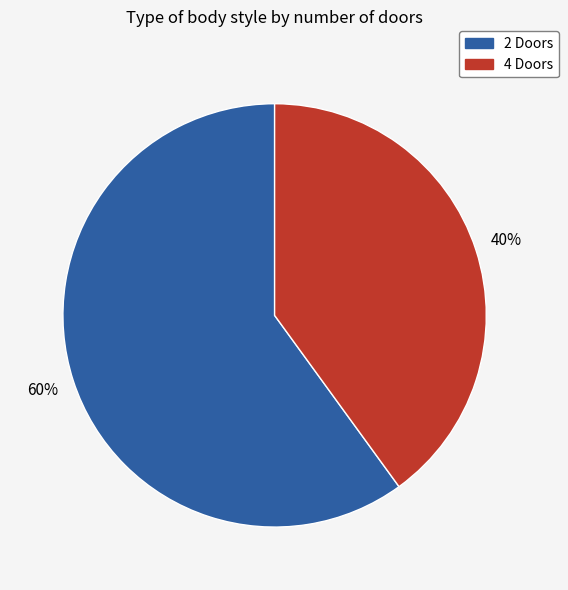

What percentage is the 4 Doors slice, to the nearest percent?

40%